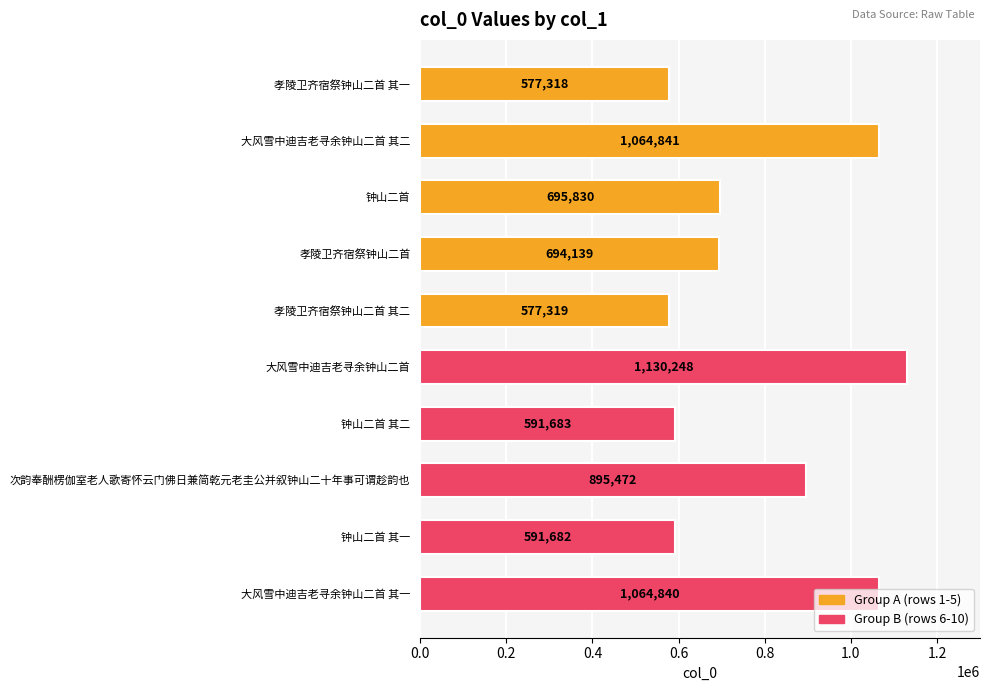

Rank the categories by value from highest to lowest.

大风雪中迪吉老寻余钟山二首, 大风雪中迪吉老寻余钟山二首 其二, 大风雪中迪吉老寻余钟山二首 其一, 次韵奉酬楞伽室老人歌寄怀云门佛日兼简乾元老圭公并叙钟山二十年事可谓趁韵也, 钟山二首, 孝陵卫齐宿祭钟山二首, 钟山二首 其二, 钟山二首 其一, 孝陵卫齐宿祭钟山二首 其二, 孝陵卫齐宿祭钟山二首 其一